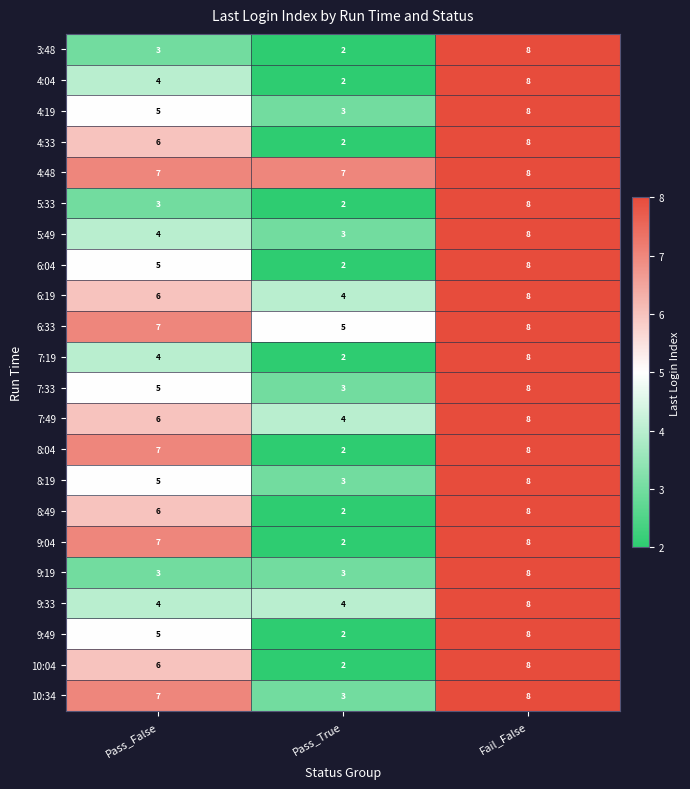

What is the sum of the 9:04 values at Pass_False and Pass_True?

9